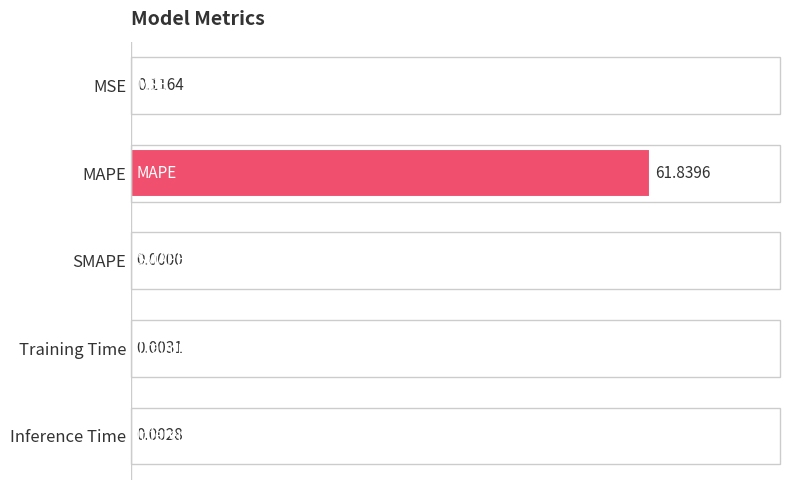

Which category has the highest value across all series?

MAPE